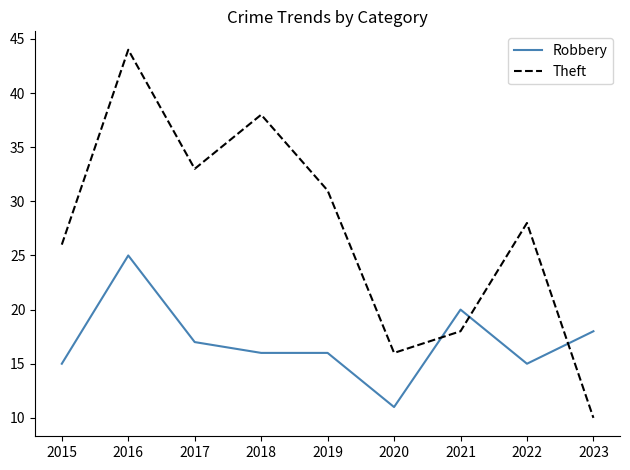

Rank the series by their average value, from highest to lowest.

Theft, Robbery